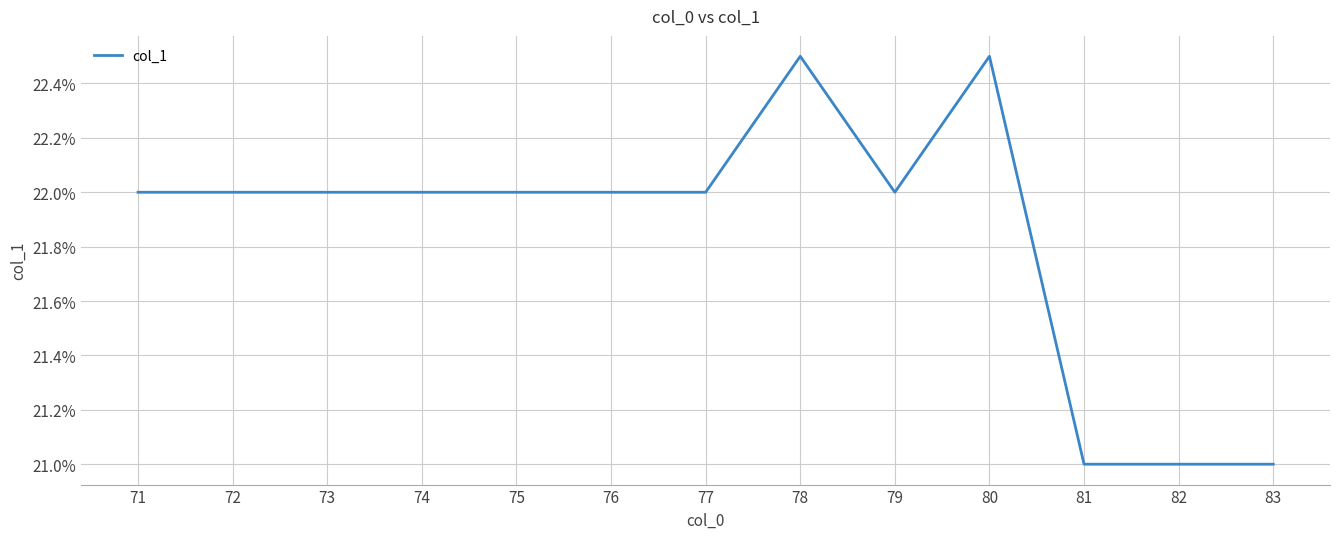

What is the difference between the maximum and minimum values?

1.5